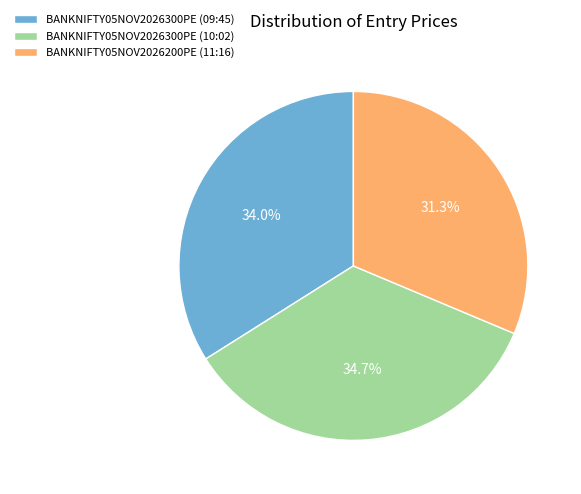

The BANKNIFTY05NOV2026300PE (09:45) slice represents 34% of the pie. True or false?

True